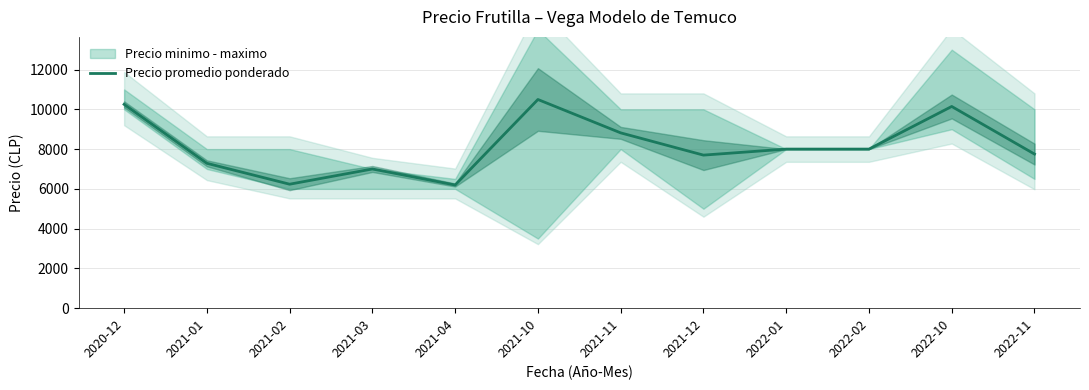

Between 2022-11 and 2022-01, which is larger?

2022-01